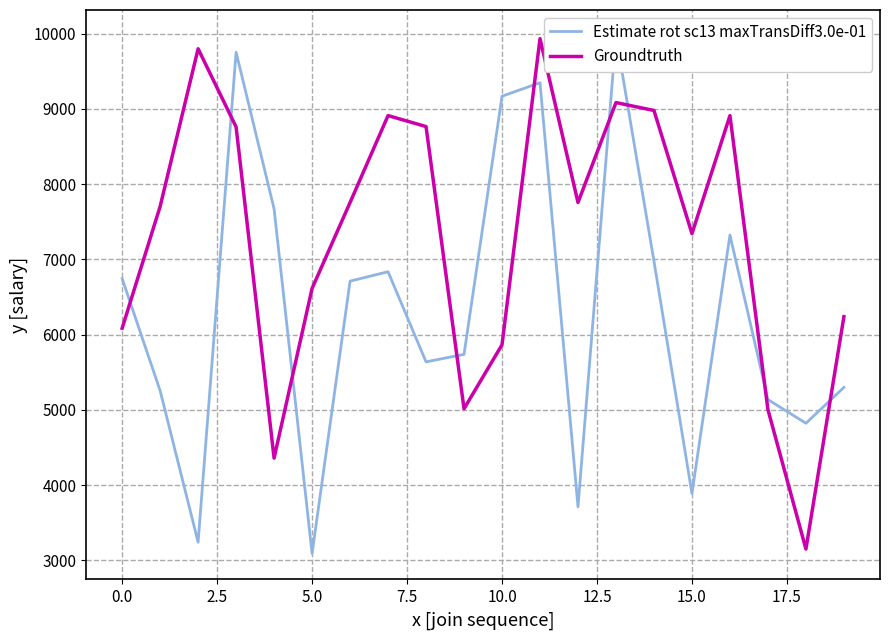

What is the highest value of the Groundtruth series?

9933.6